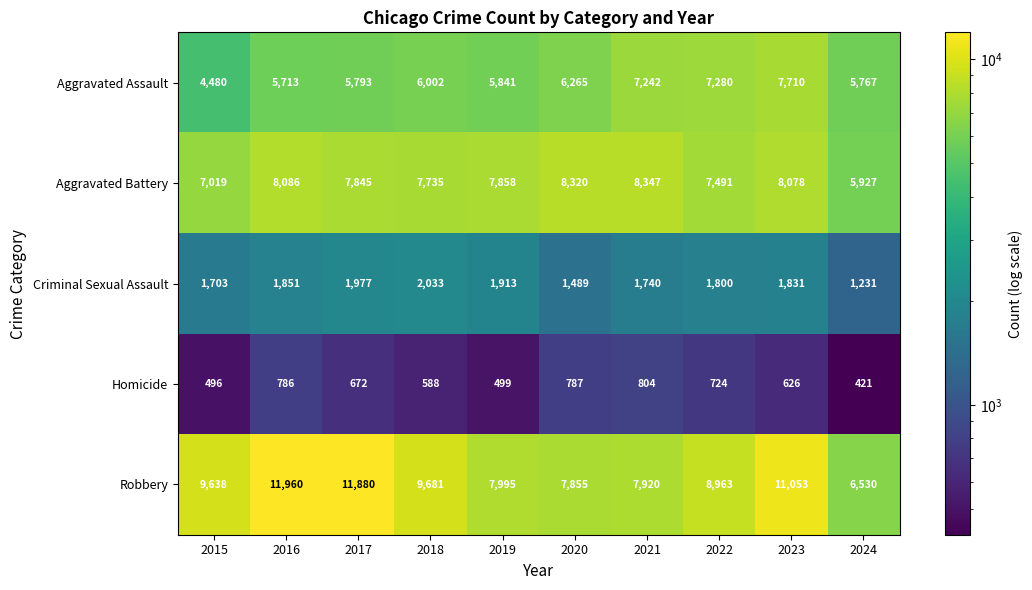

What is the minimum value shown in the chart?

421